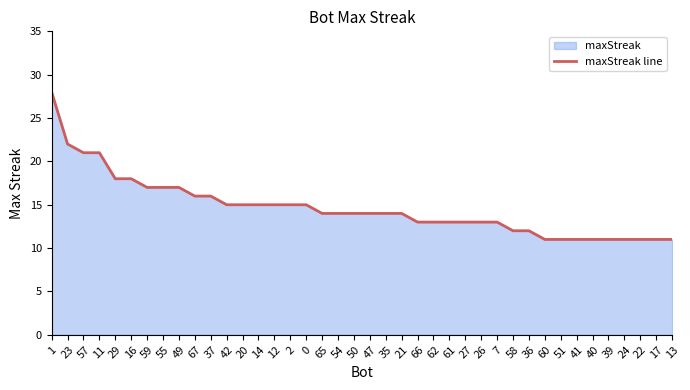

Is it true that the value at 7 is 3?

False